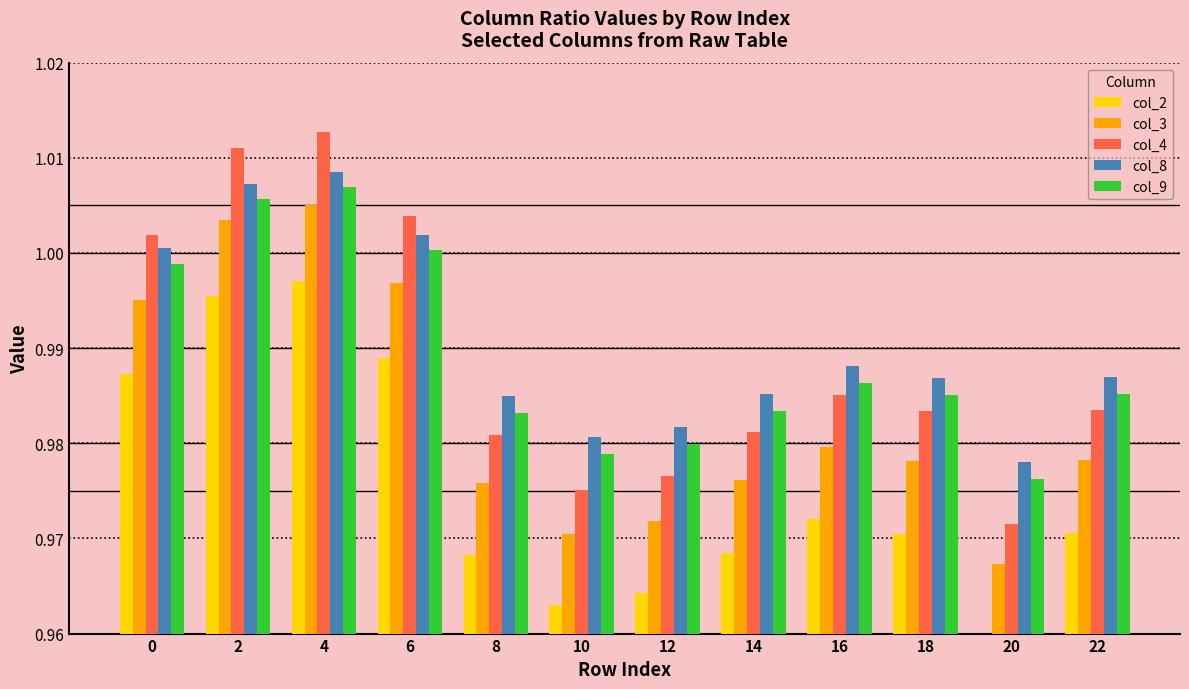

Rank the series by their maximum value, from highest to lowest.

col_4, col_8, col_9, col_3, col_2